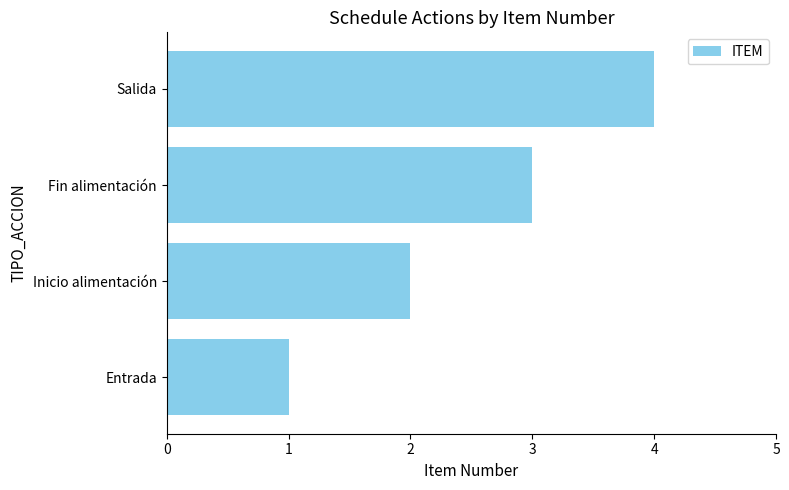

Rank the categories by value from highest to lowest.

Salida, Fin alimentación, Inicio alimentación, Entrada